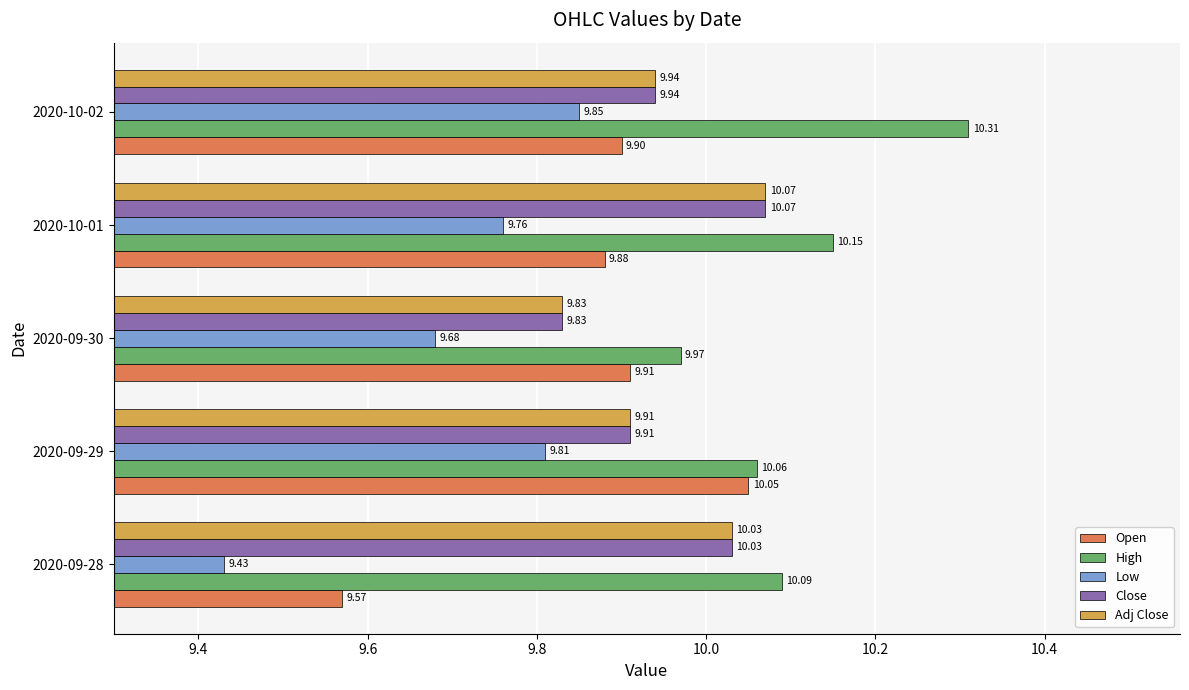

How many Open values are between 9 and 10?

4